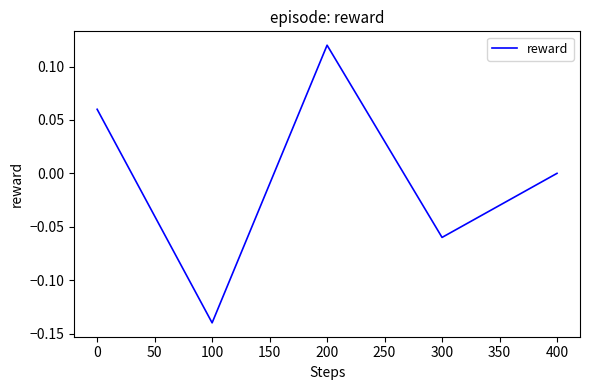

Which category has the highest value across all series?

200